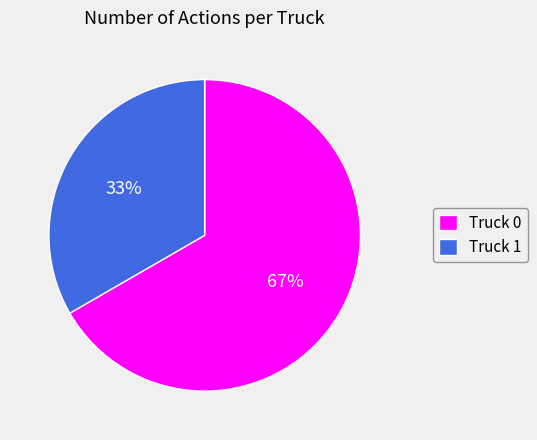

What is the majority slice?

Truck 0